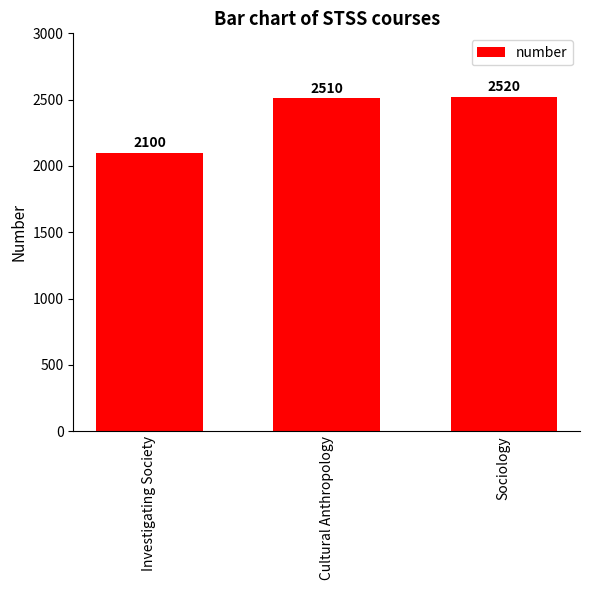

Where is the data nearest to the value 2310?

Cultural Anthropology